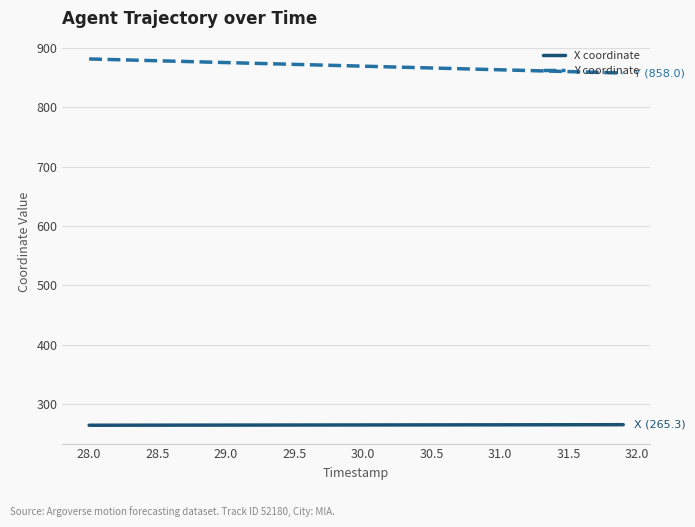

True or false: X coordinate and Y coordinate intersect in this chart.

False